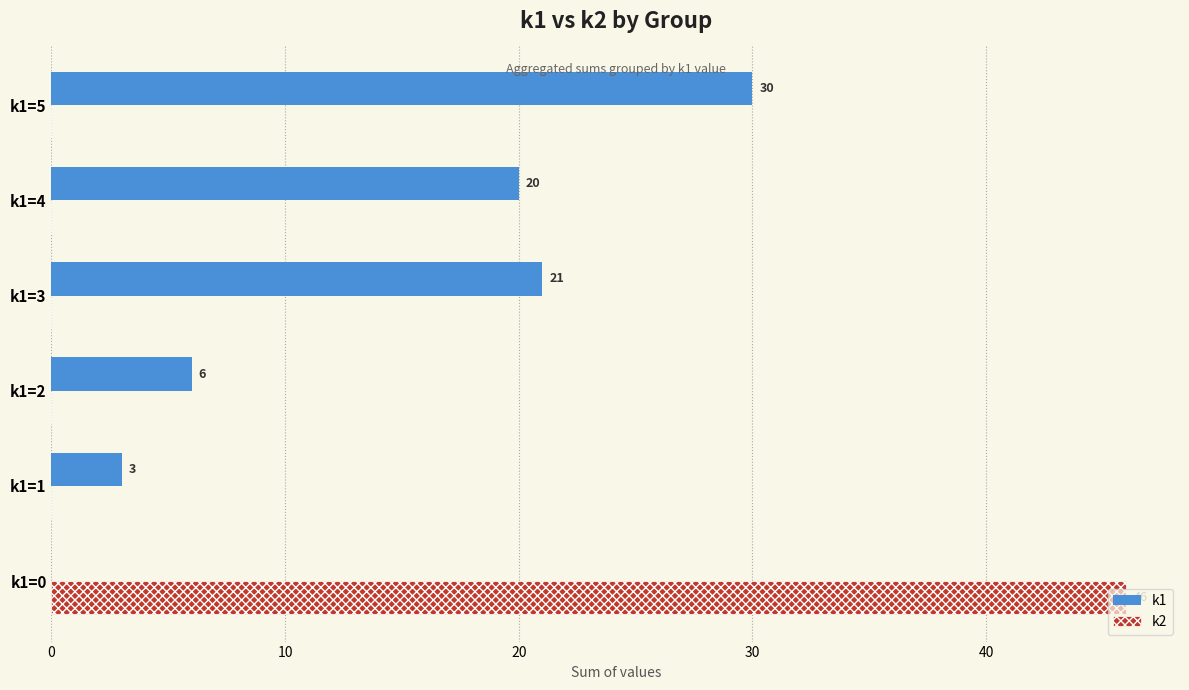

What is the total value across all series at k1=4?

20